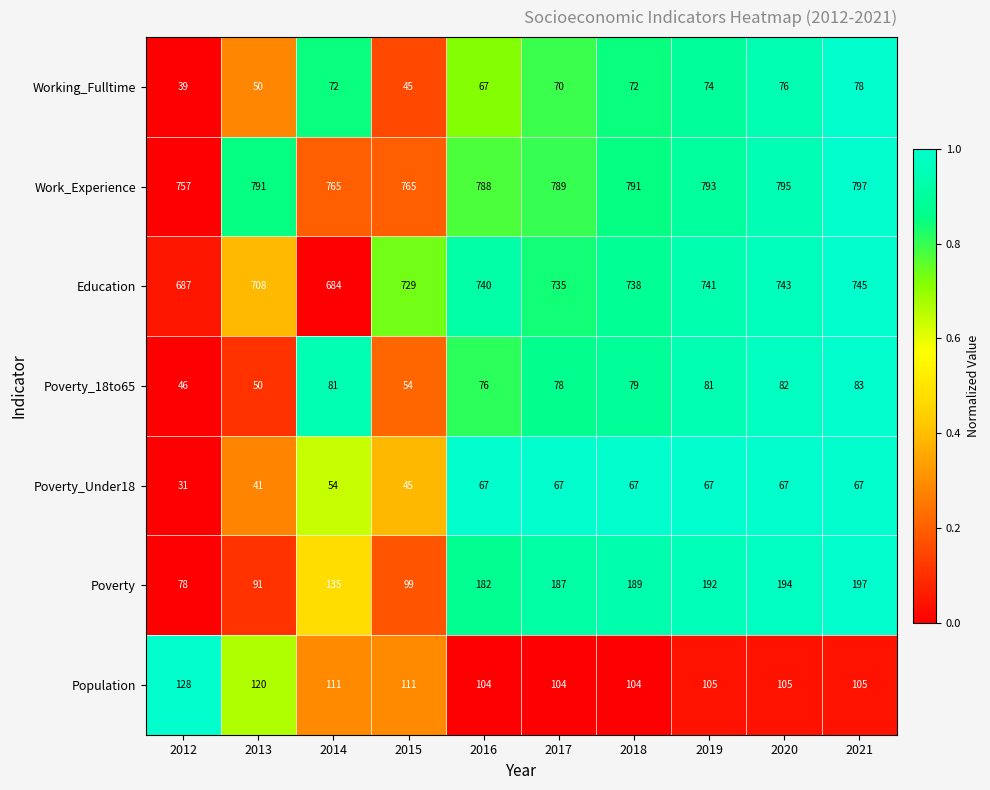

Which series has the largest range (max minus min)?

Poverty